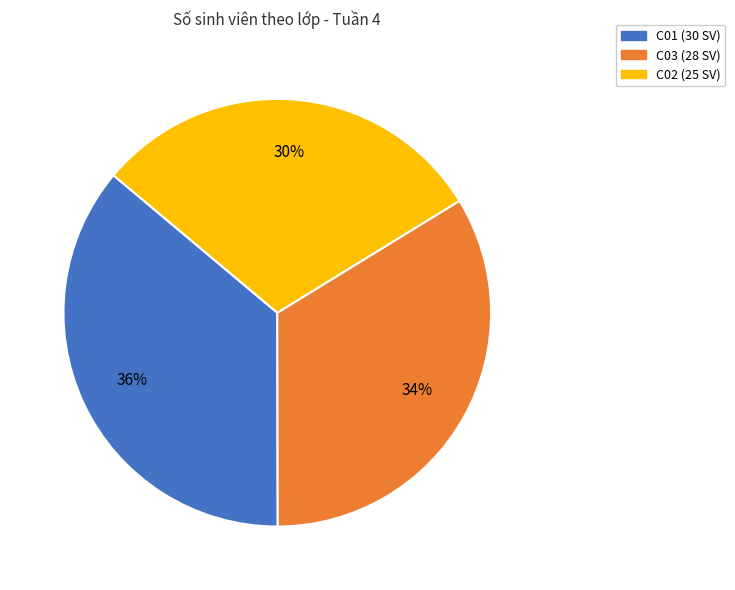

Is it true that C03 is 34% of the pie?

True